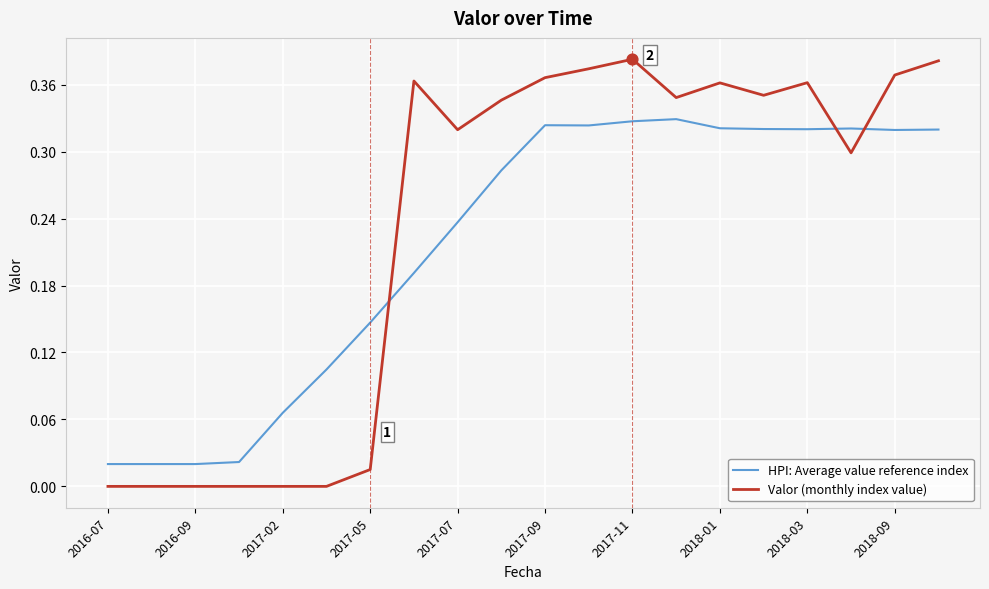

Which series has the largest total across all categories?

Valor (monthly index value)